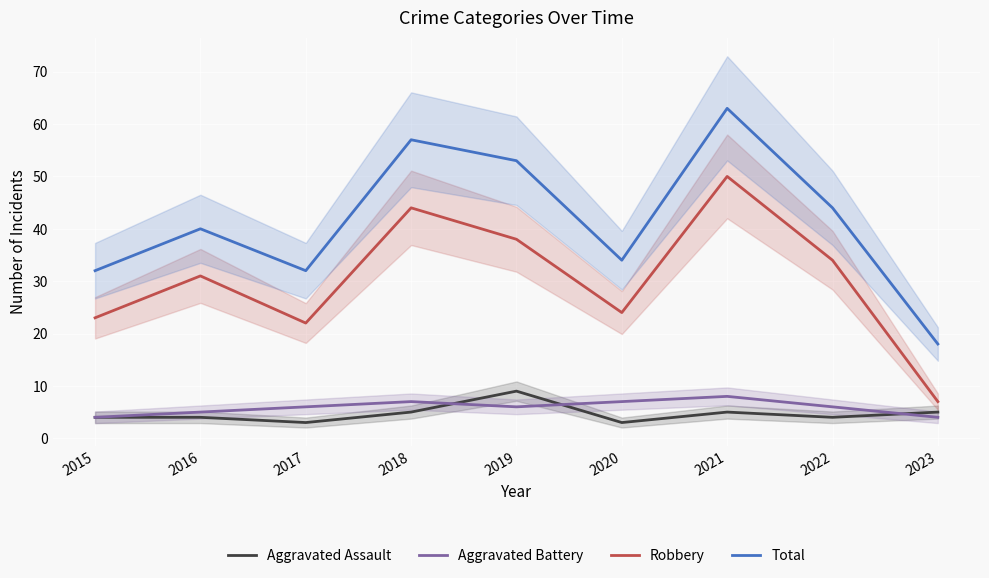

What is the maximum value for Total?

63